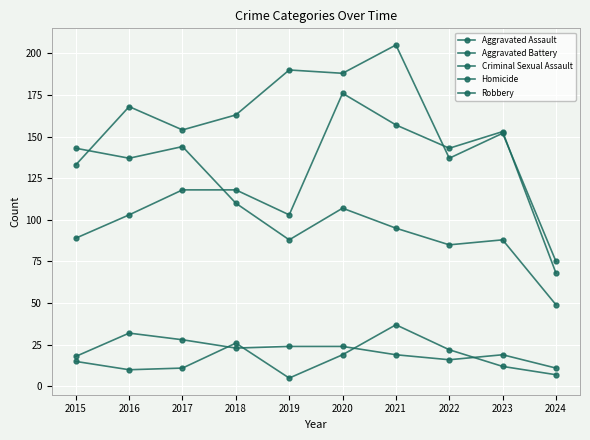

How many values in the Aggravated Battery series are below 163?

5